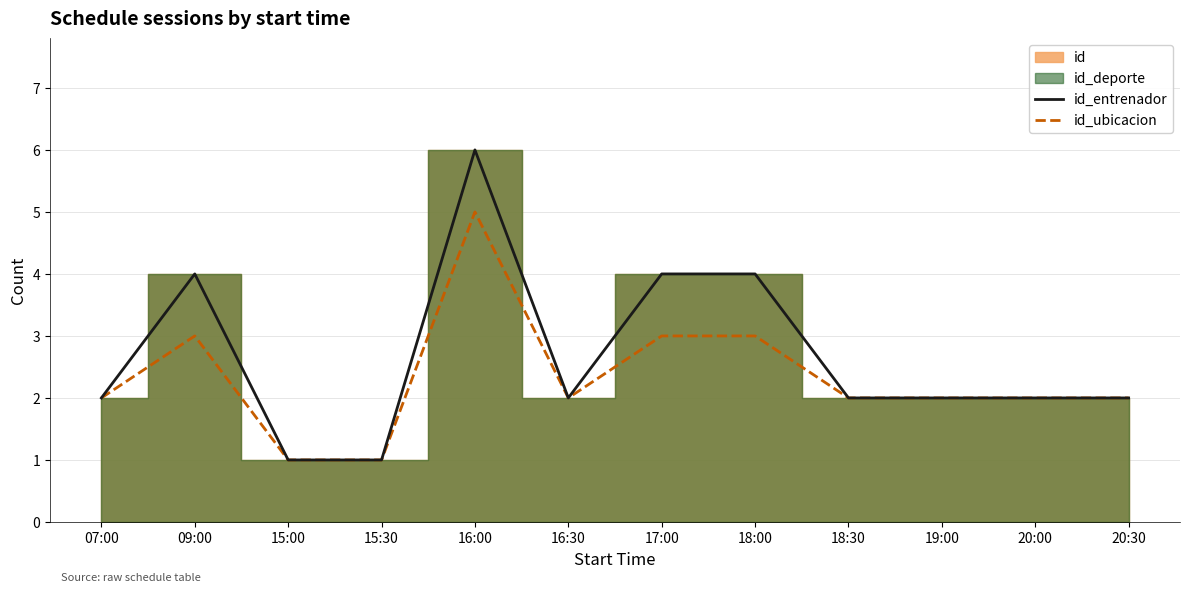

At which label is id_entrenador closest to 3?

07:00